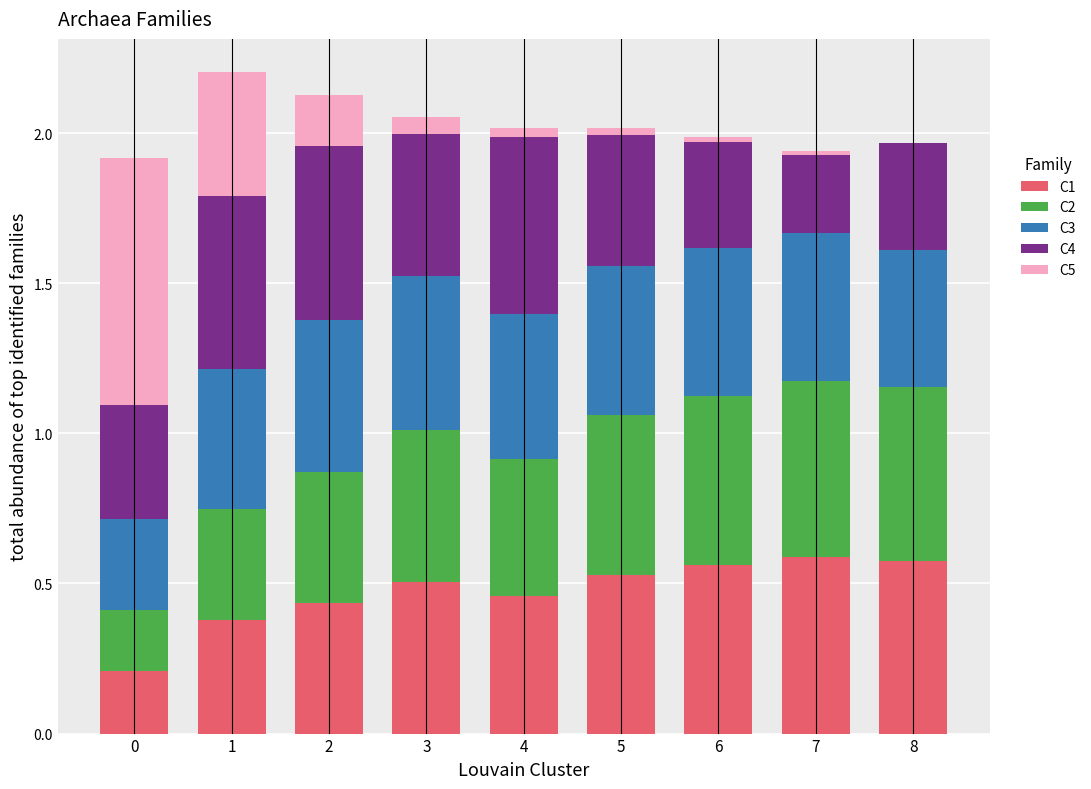

The value of C1 at 7 is 0.6. True or false?

True